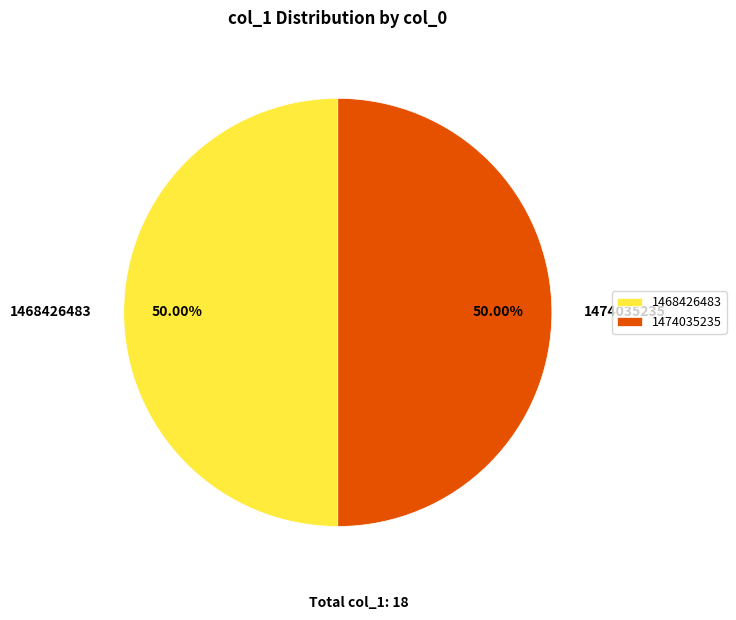

Is the sum of 1468426483 and 1474035235 greater than half?

Yes